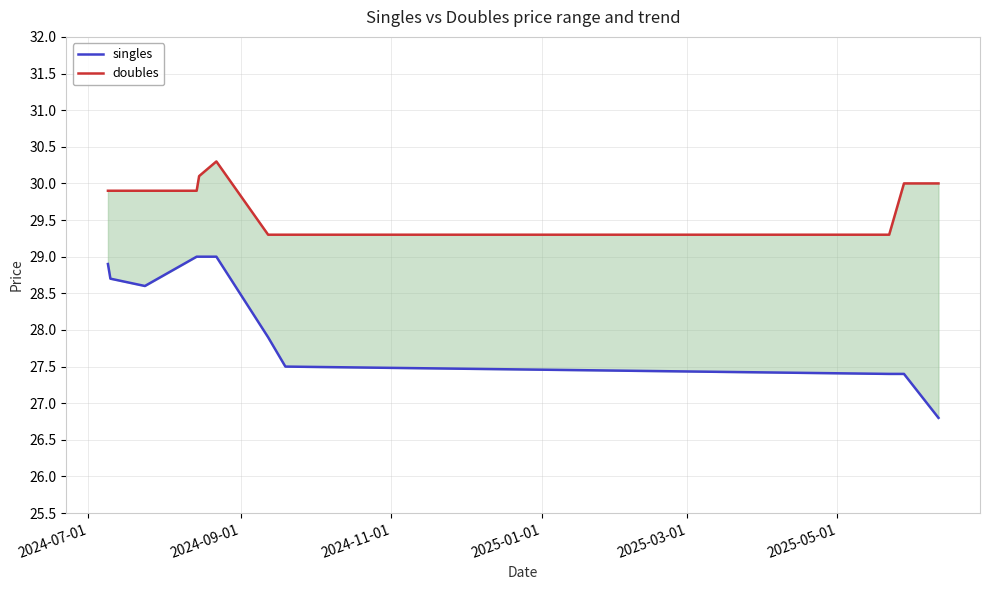

What is the highest value of the doubles series?

30.3